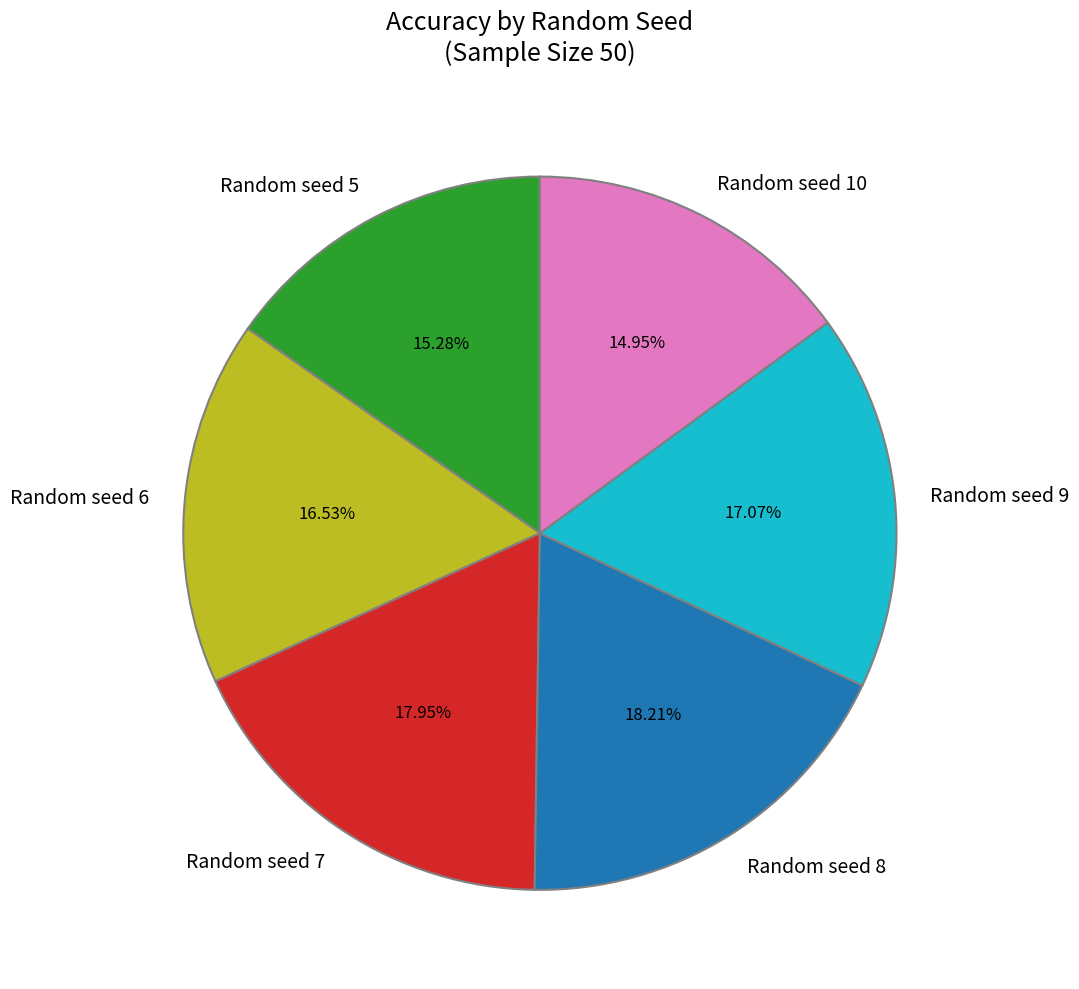

To the nearest percent, what portion does Random seed 7 represent?

18%